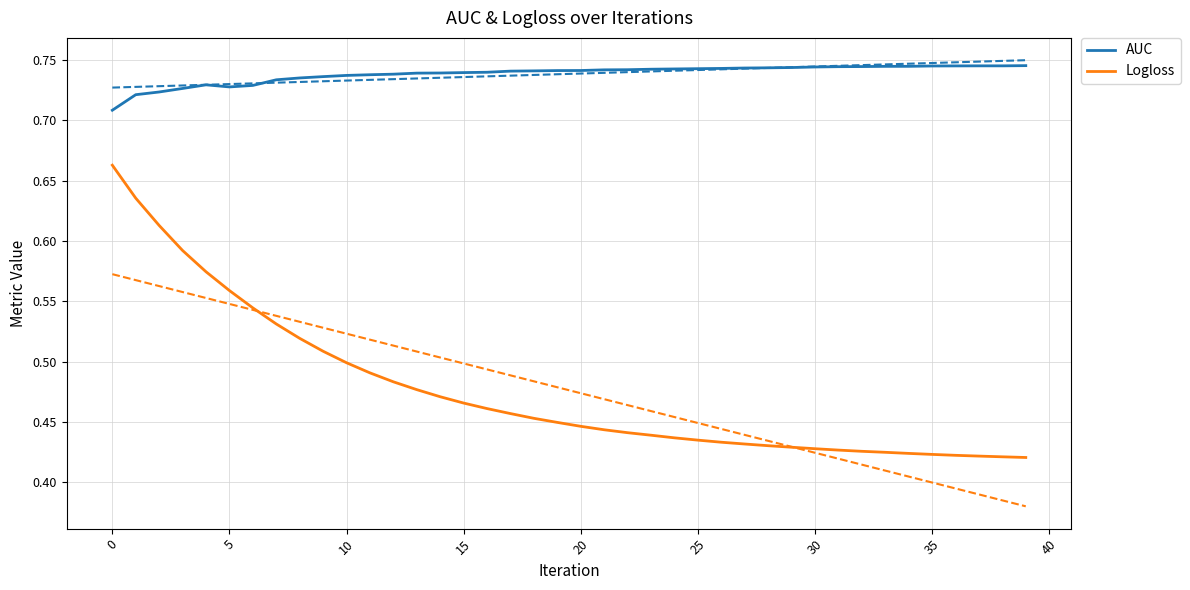

True or false: AUC and Logloss cross at least once.

False